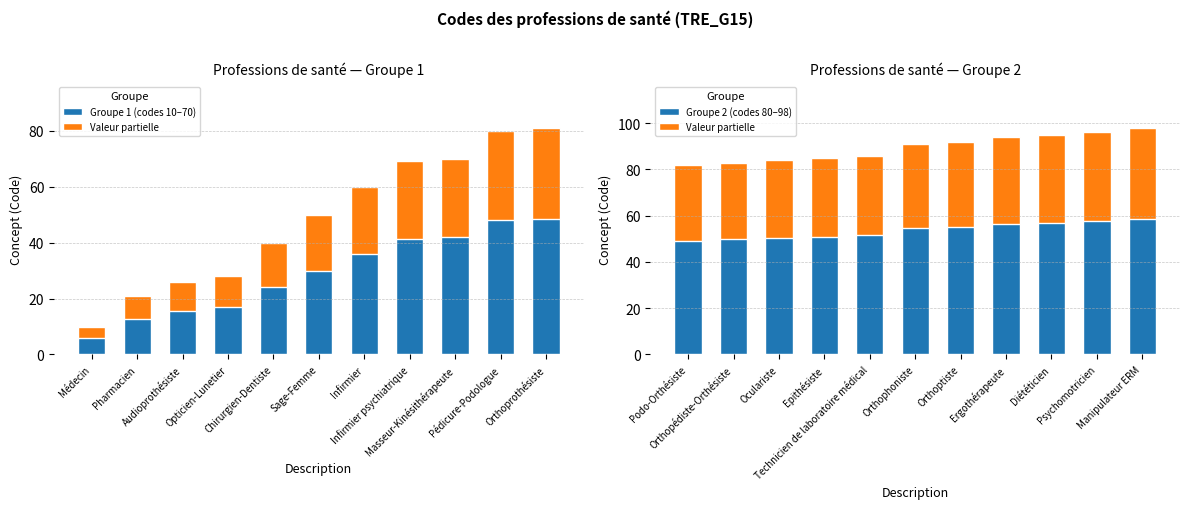

What are all the series names shown in the legend?

Groupe 1 (codes 10–70), Valeur partielle, Groupe 2 (codes 80–98)